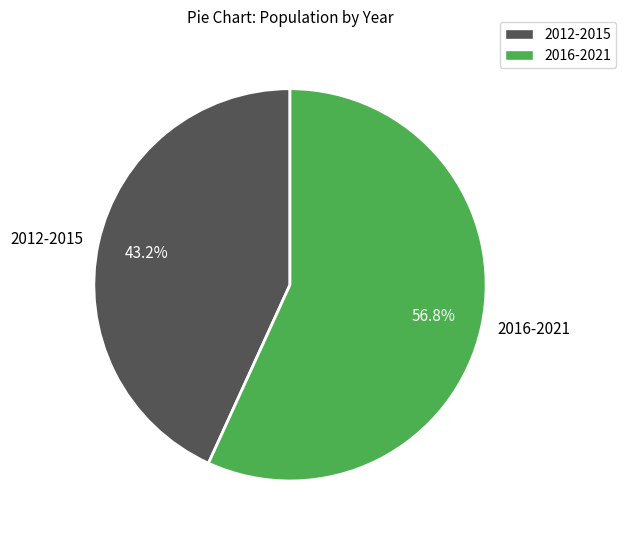

What is the total percentage of 2012-2015 and 2016-2021?

100.0%